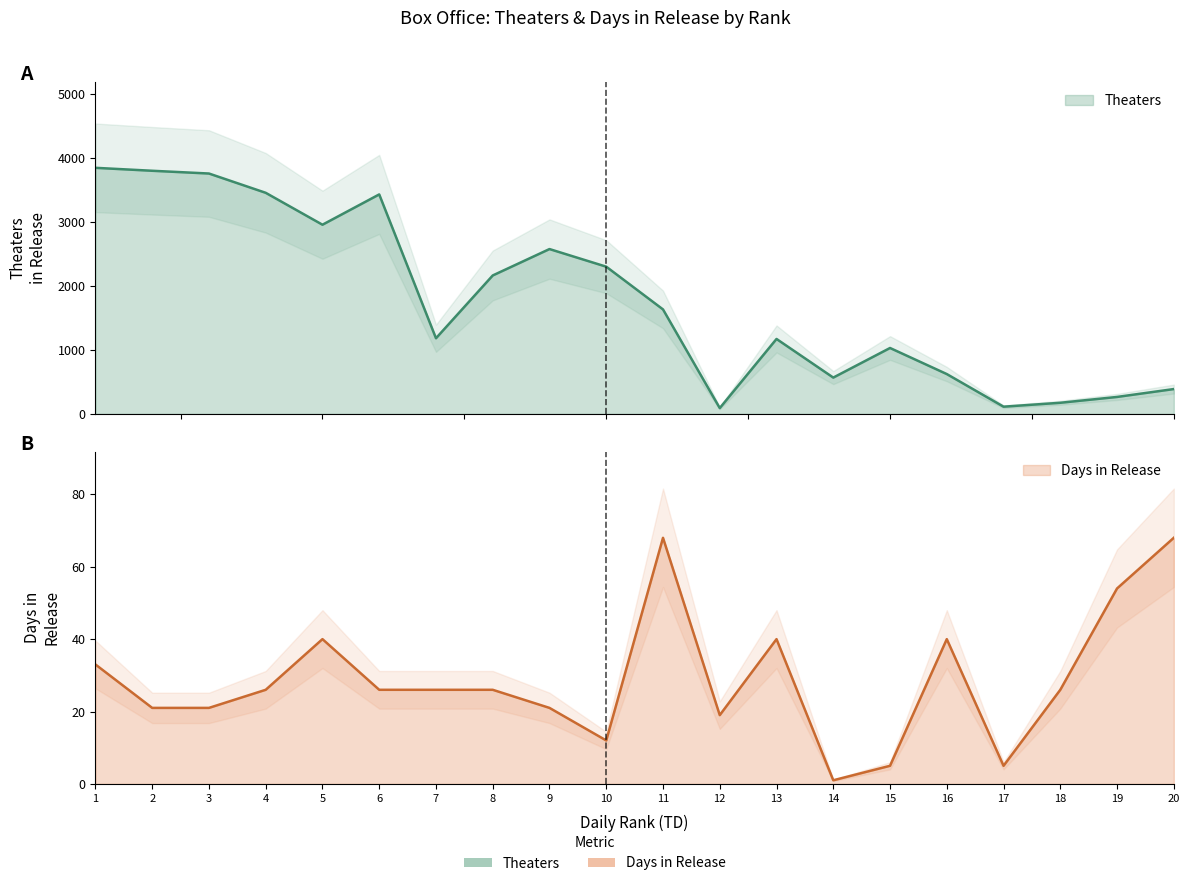

At which label does Theaters first exceed 1631?

1